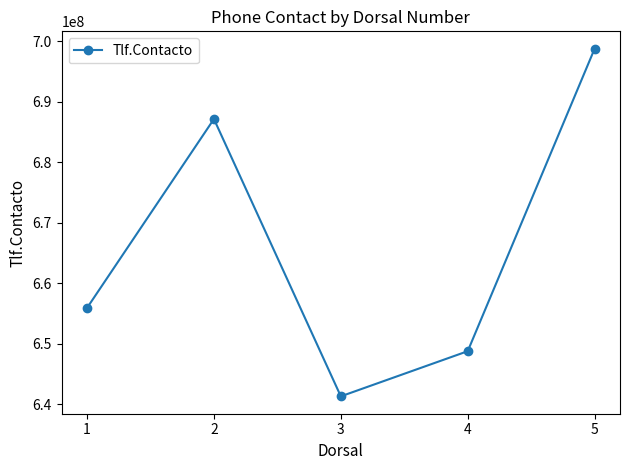

Reading left to right, transcribe all the data shown in this chart.

655900026	687128963	641287385	648752169	698751389